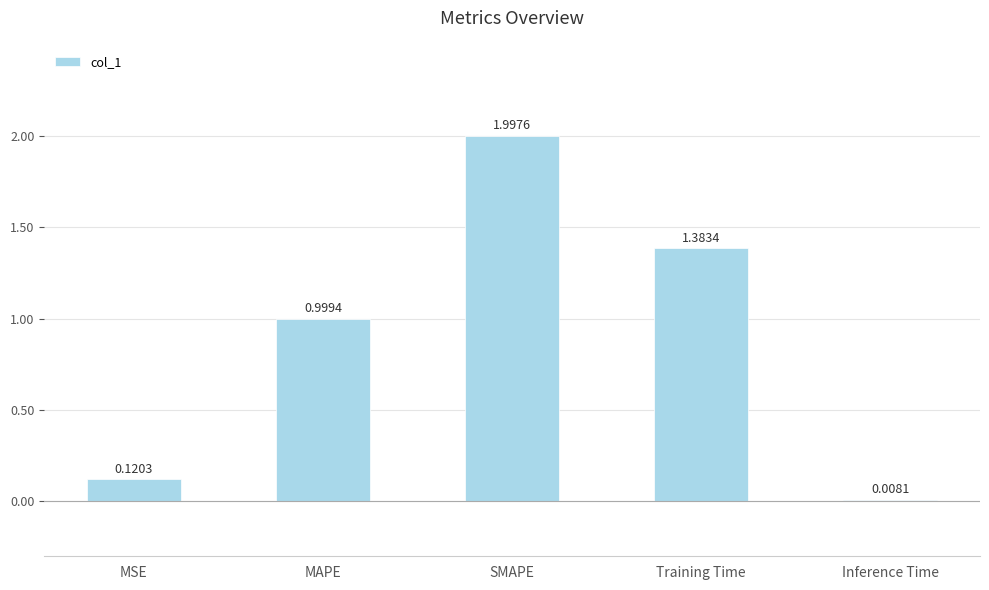

What is the maximum value shown in the chart?

2.0